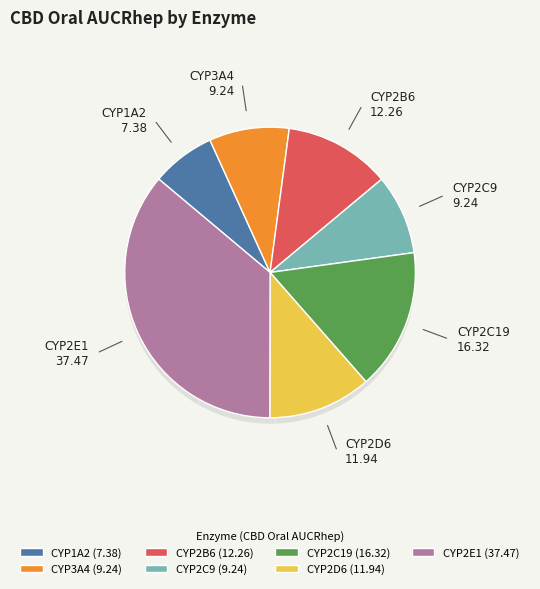

To the nearest percent, what portion does CYP2C19 represent?

16%